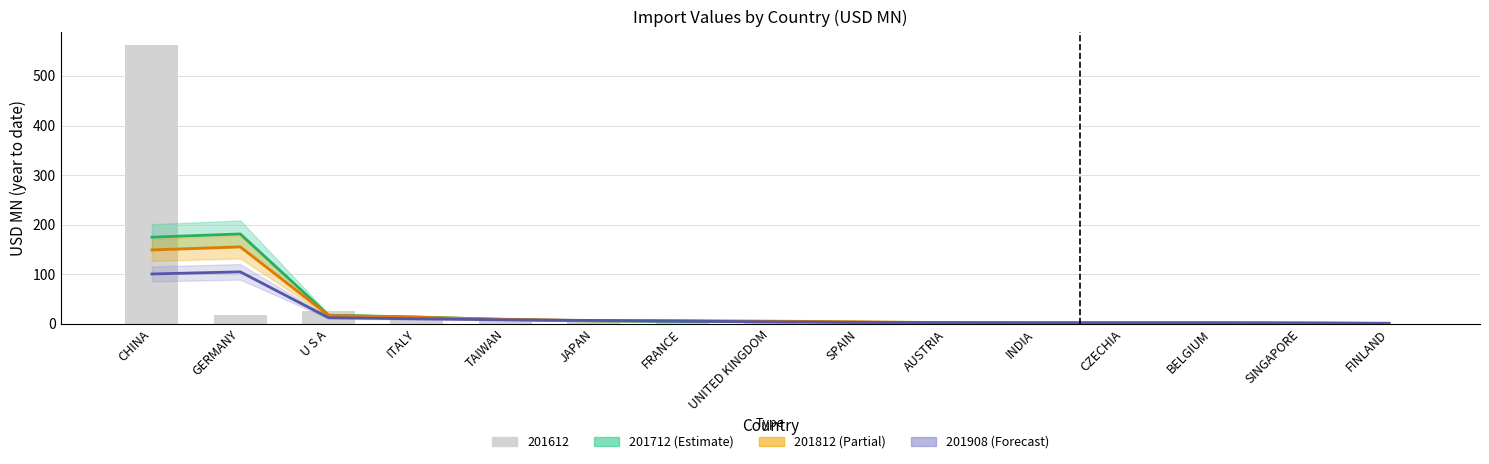

Which series changed the most between ITALY and SPAIN?

201612